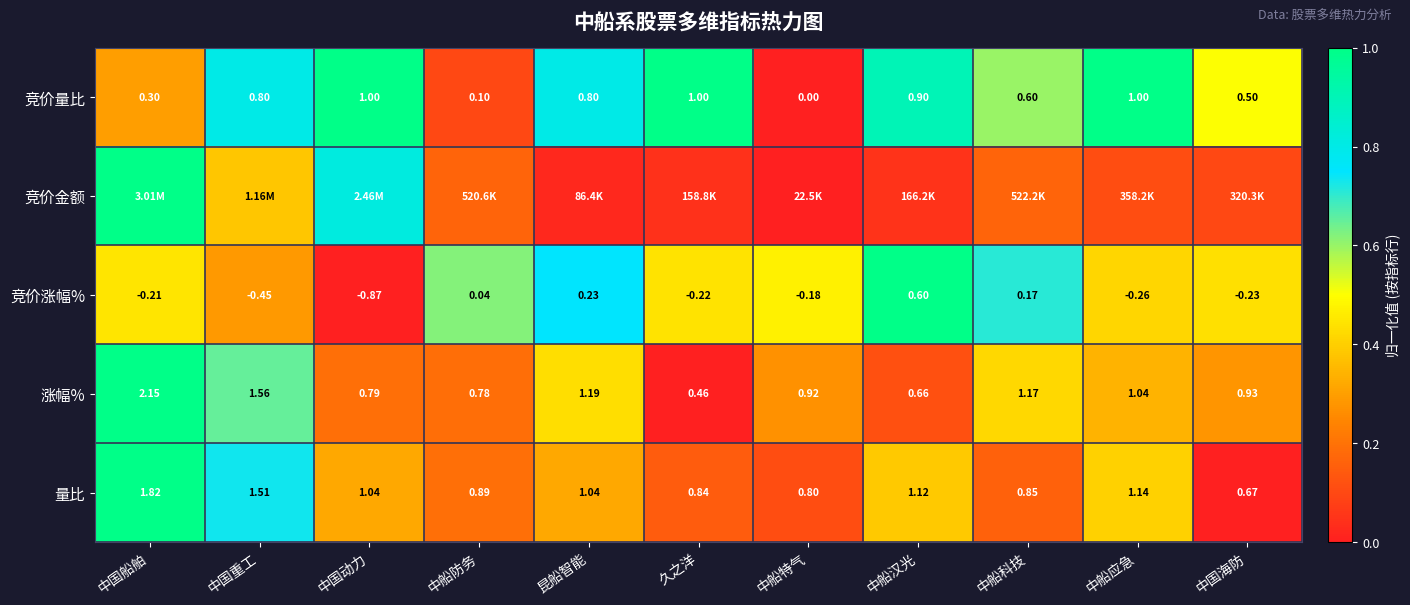

At how many categories does at least one series exceed 0?

11